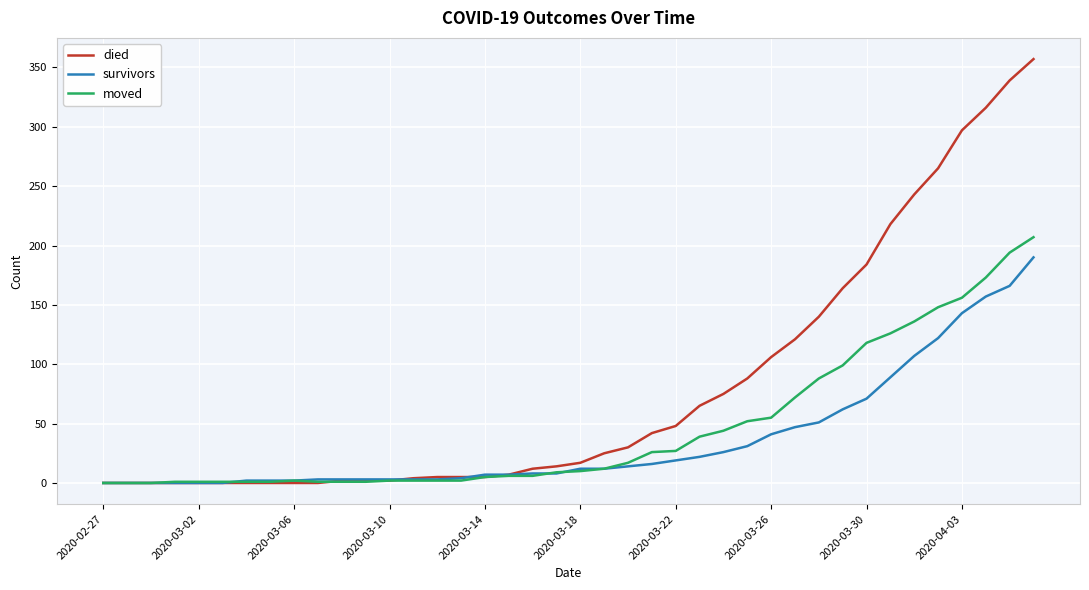

What is the highest value of the moved series?

207